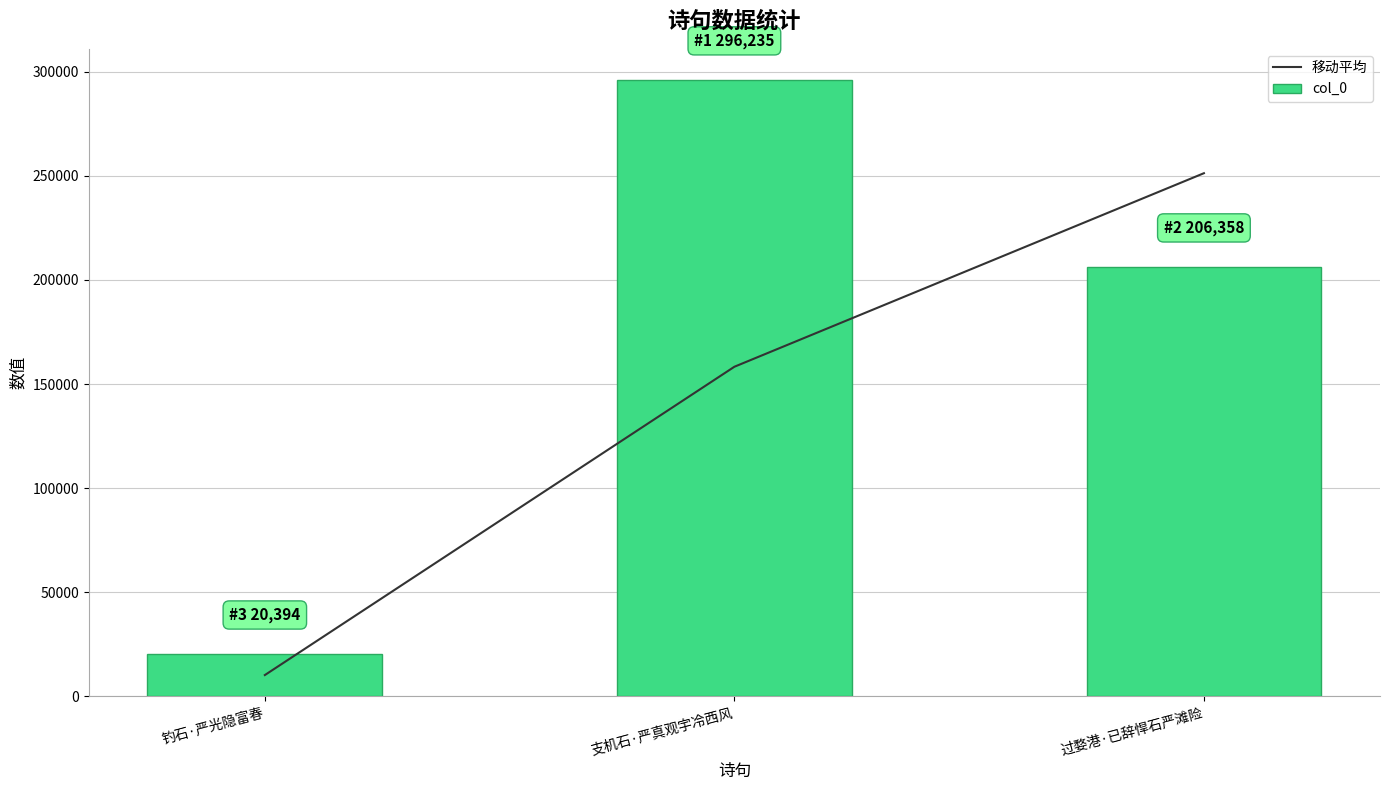

What is the sum of the 移动平均 values at 支机石·严真观宇冷西风 and 钓石·严光隐富春?

168511.5